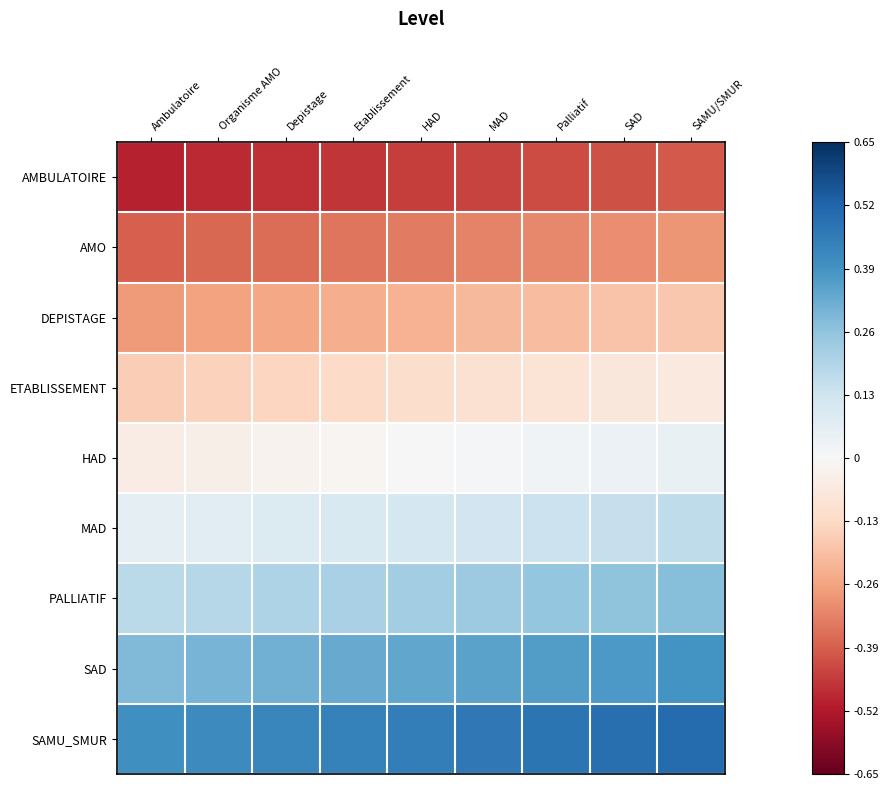

Rank the series by their maximum value, from highest to lowest.

SAMU_SMUR, SAD, PALLIATIF, MAD, HAD, ETABLISSEMENT, DEPISTAGE, AMO, AMBULATOIRE